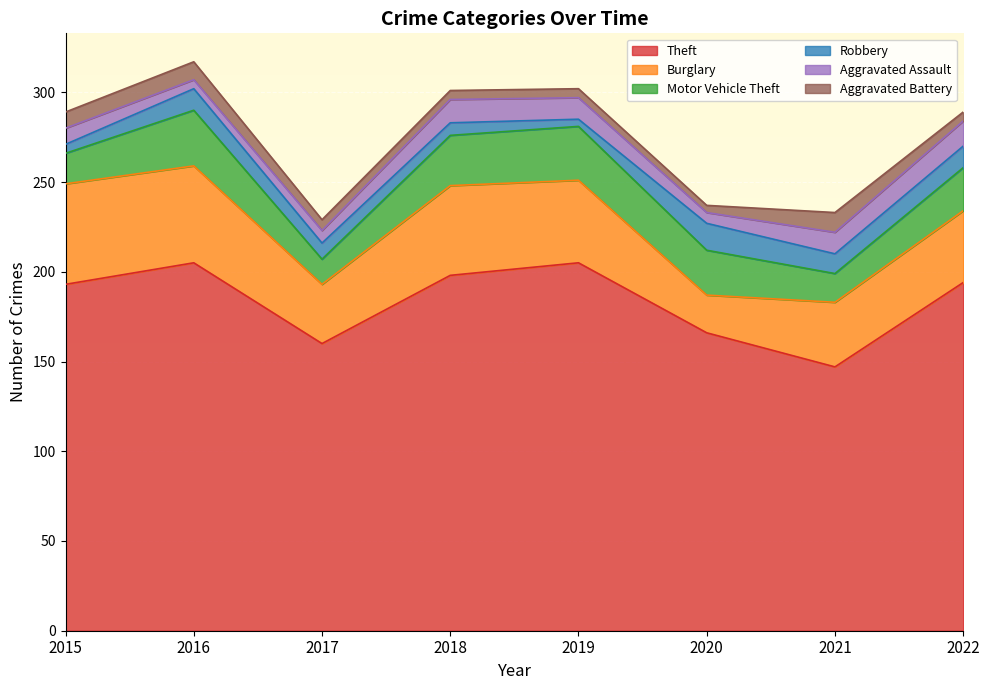

True or false: Robbery and Theft cross at least once.

False